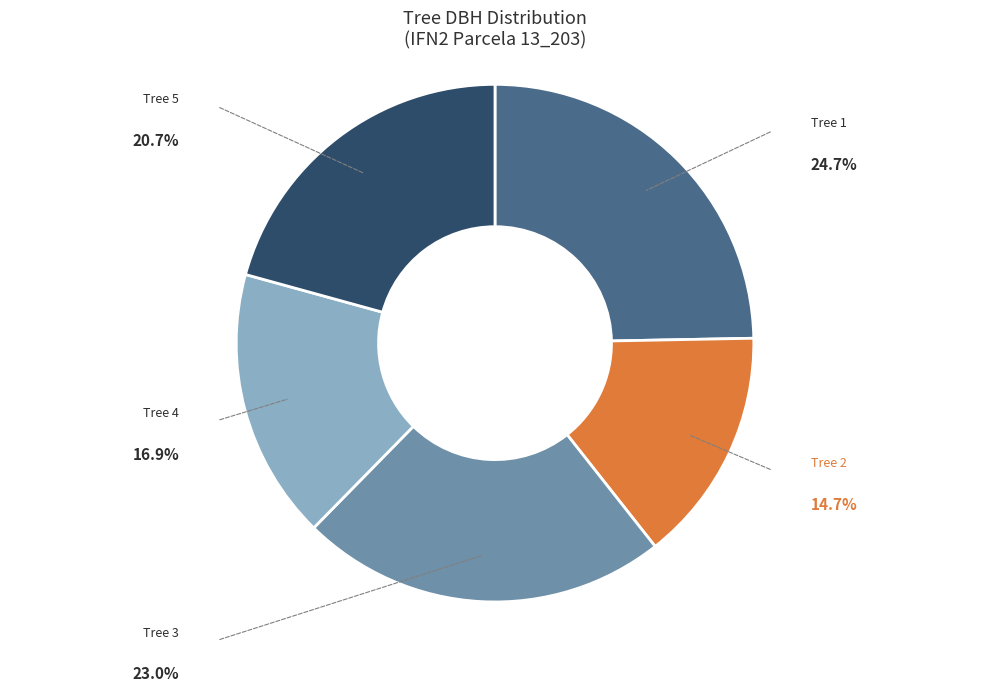

How many segments does this pie chart have?

5